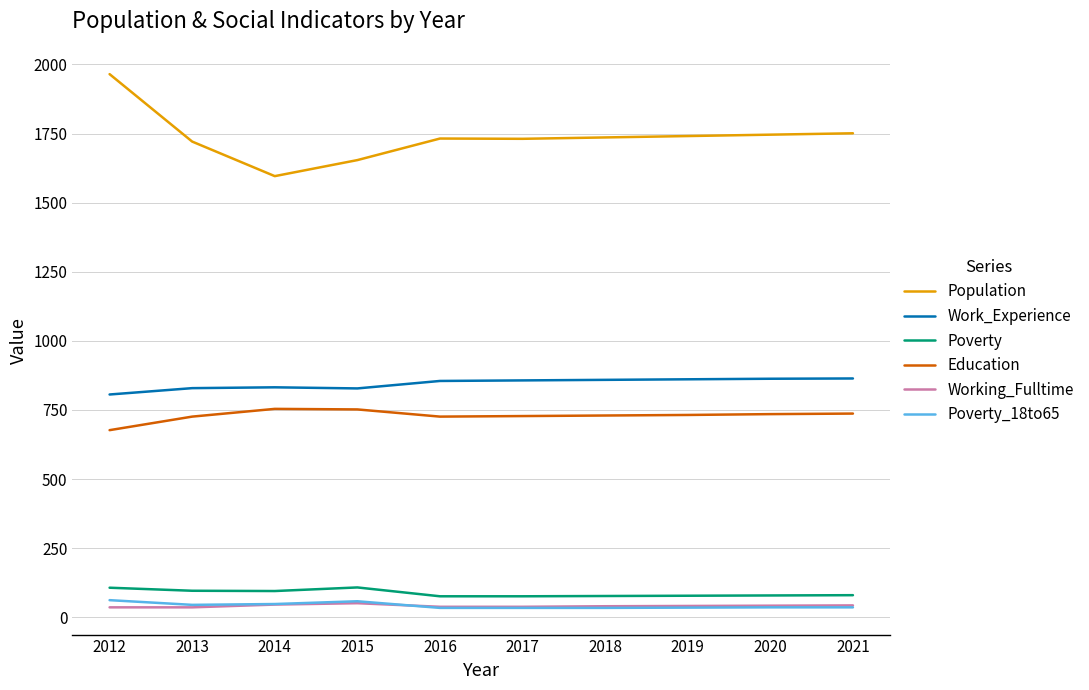

Between 2012 and 2017, which series saw the biggest shift?

Population